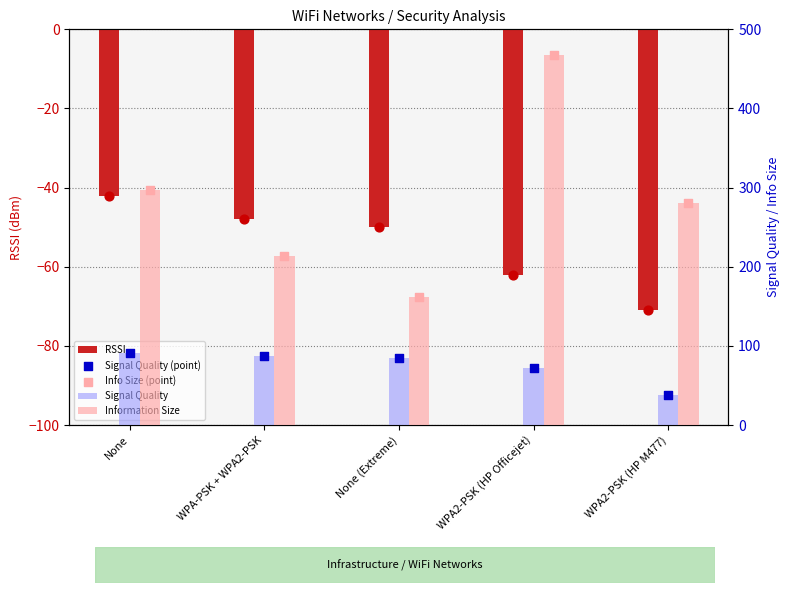

At which category is the sum across all series the highest?

WPA2-PSK (HP Officejet)